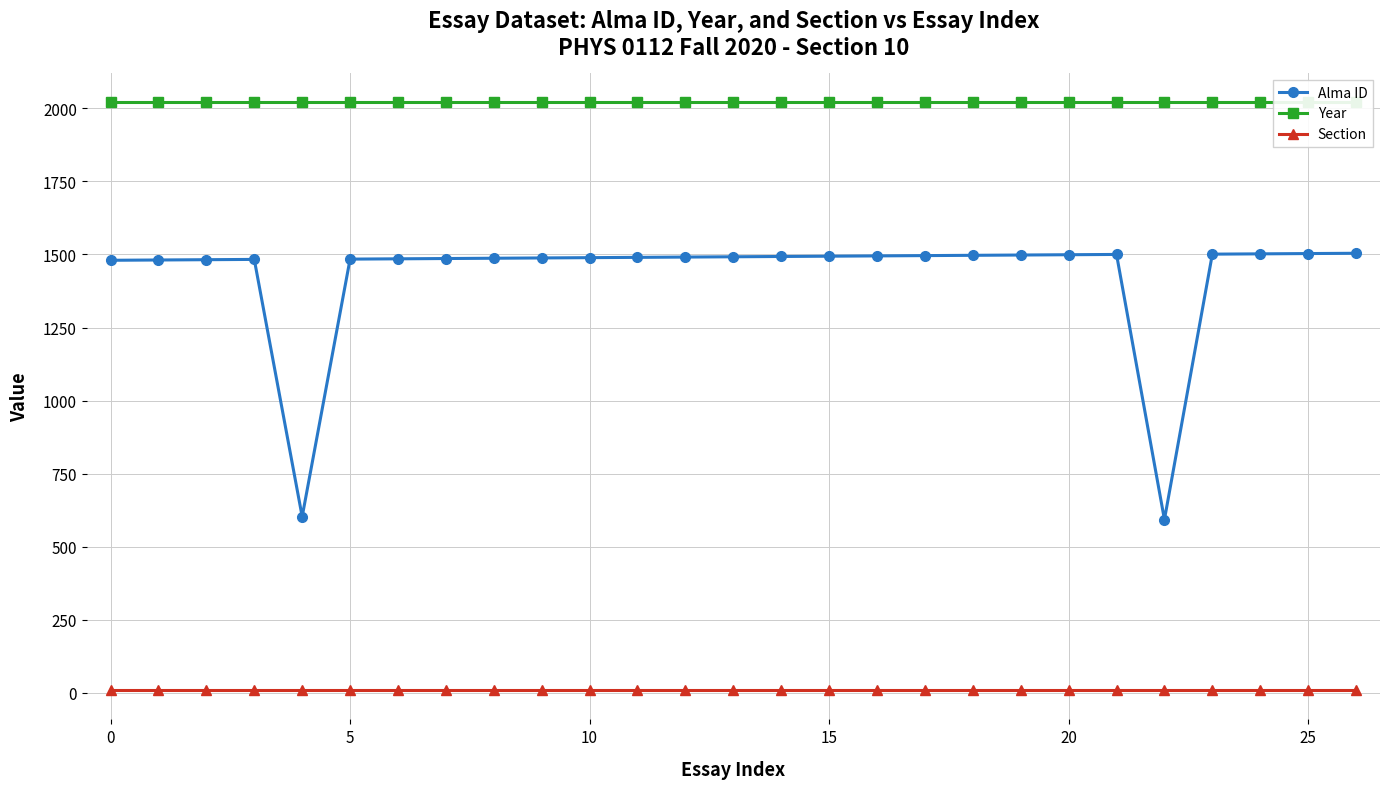

True or false: Alma ID and Section cross at least once.

False